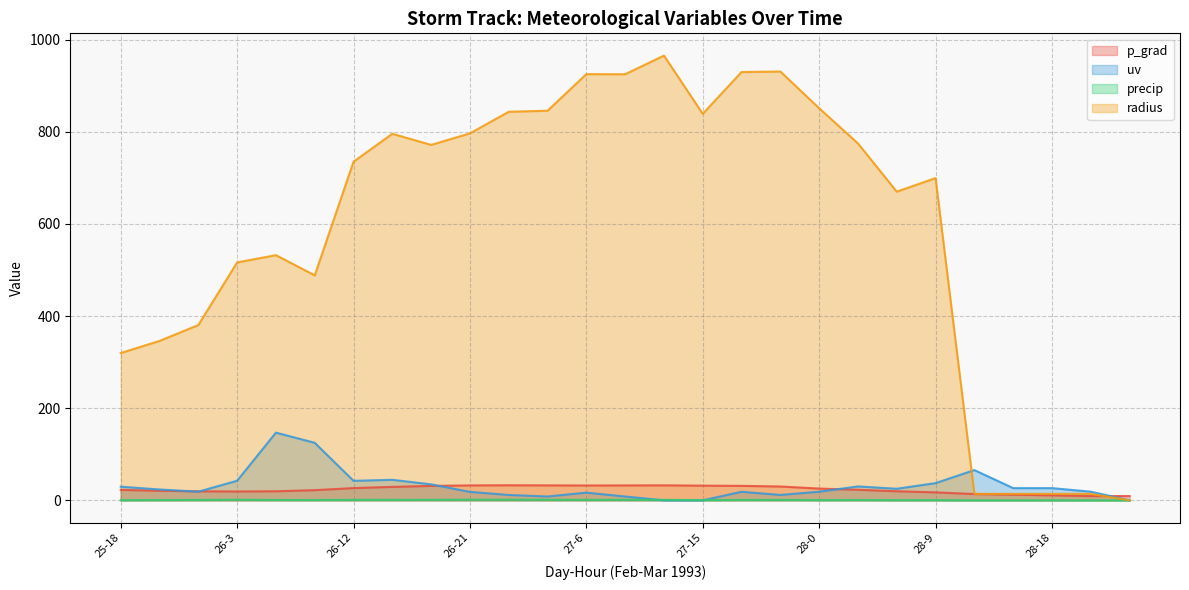

True or false: radius and precip cross at least once.

False